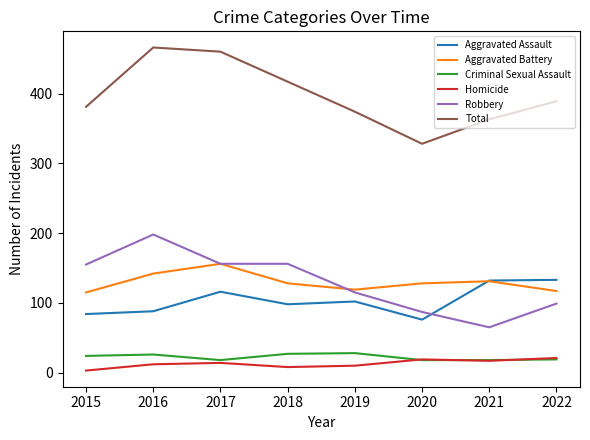

How many intersections are there between Robbery and Aggravated Assault?

1